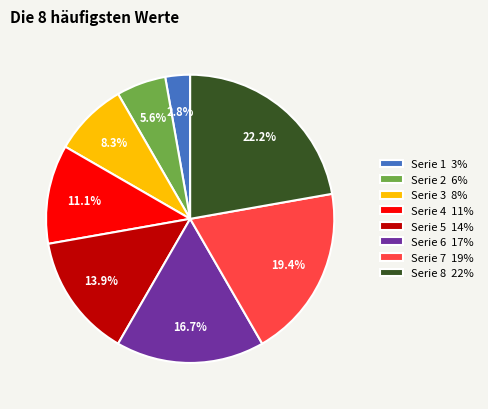

Which slice is the largest?

Serie 8 22%